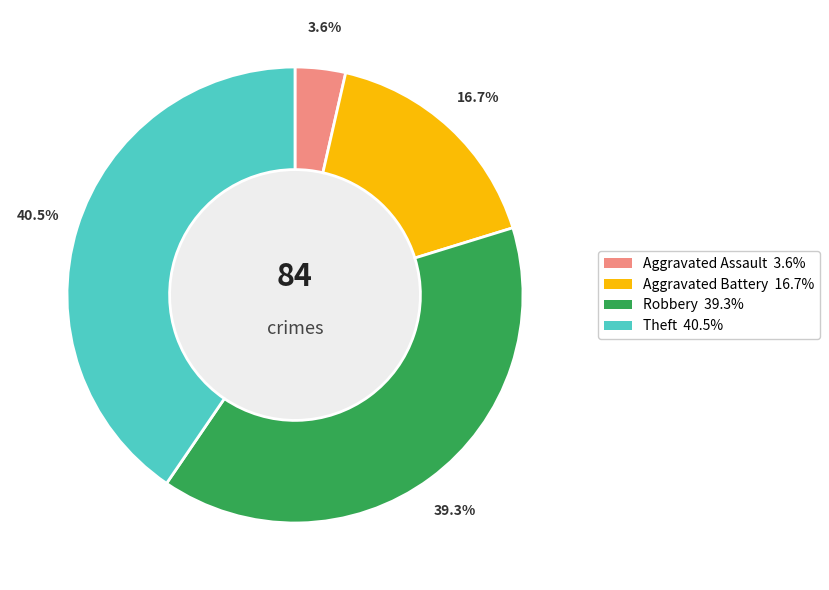

Is there a majority slice in this chart?

No